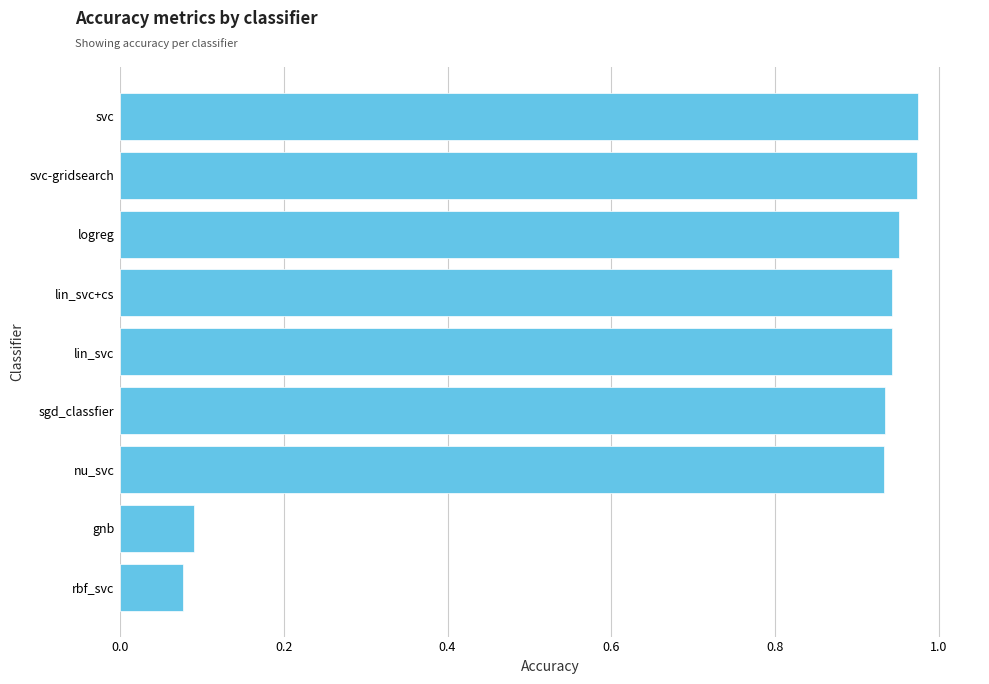

The value at gnb is 0.1. True or false?

True